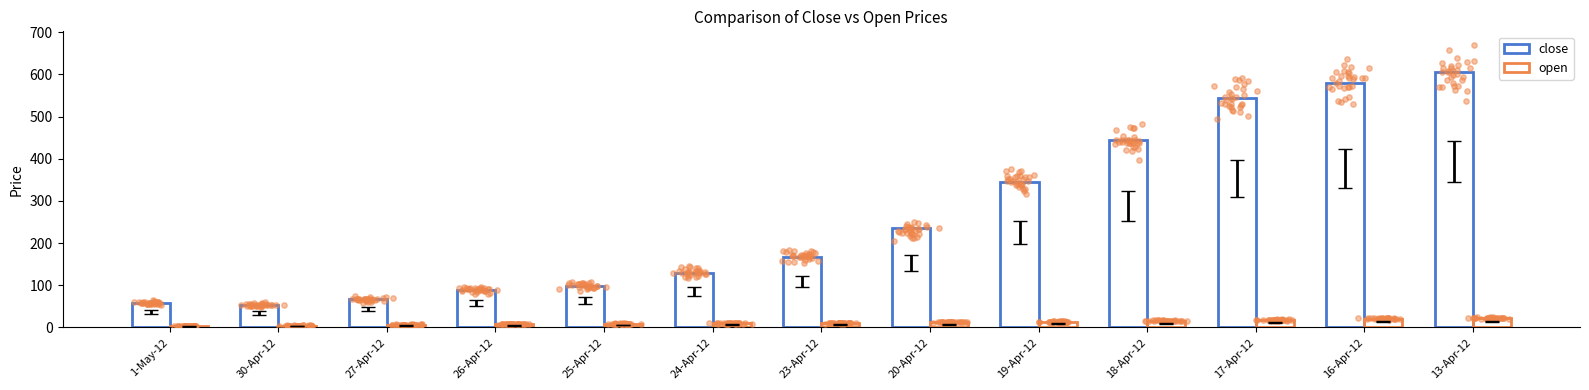

What are all the series names shown in the legend?

close, open